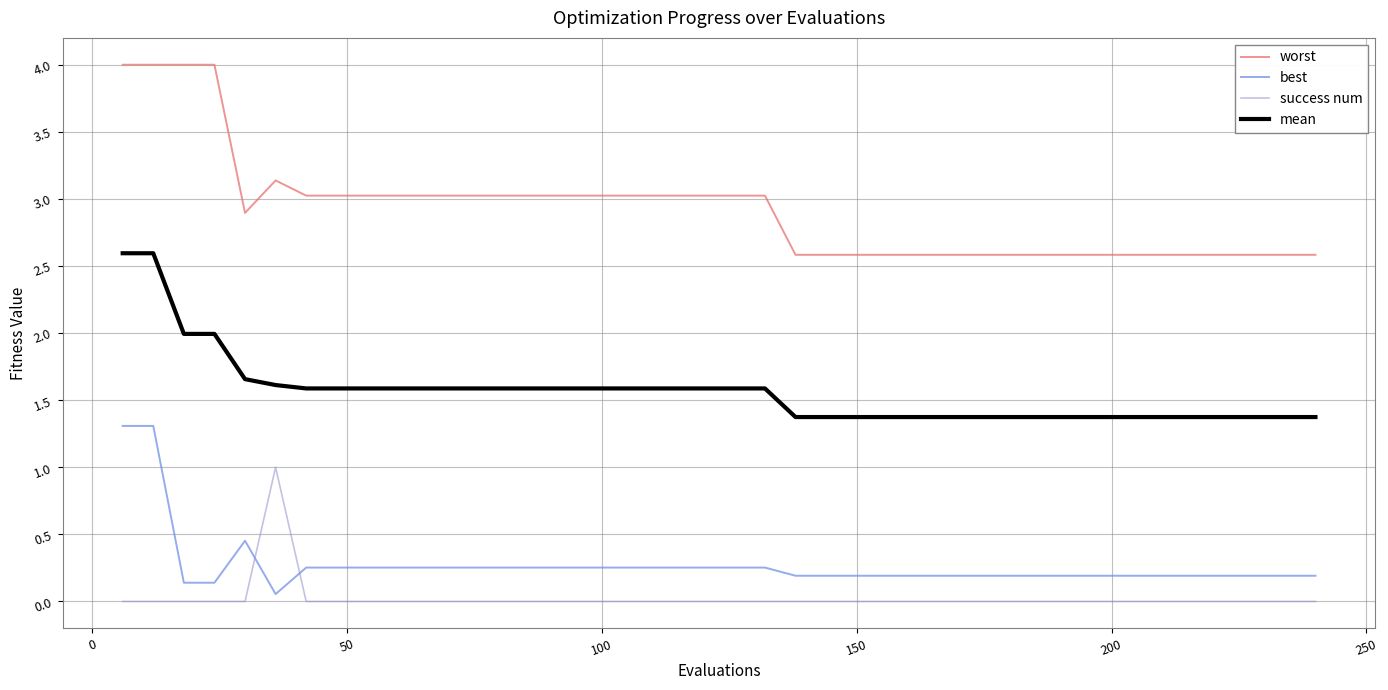

Rank the series by their maximum value, from lowest to highest.

success num, best, mean, worst